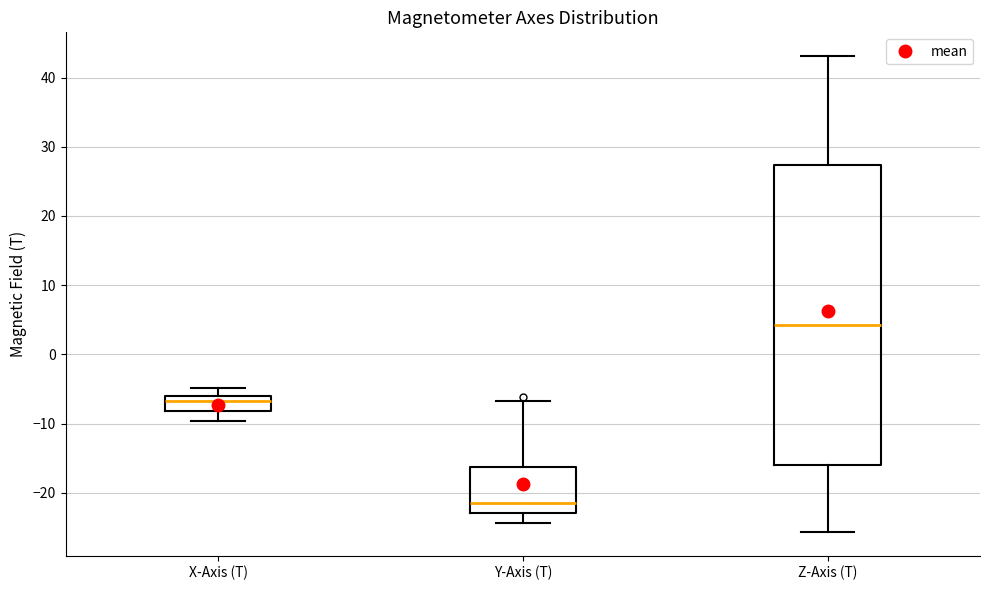

Where is the upper edge of the box for Y-Axis (T) on the y-axis? The values are not printed on the chart, so give them approximately, as read against the axis.

-16